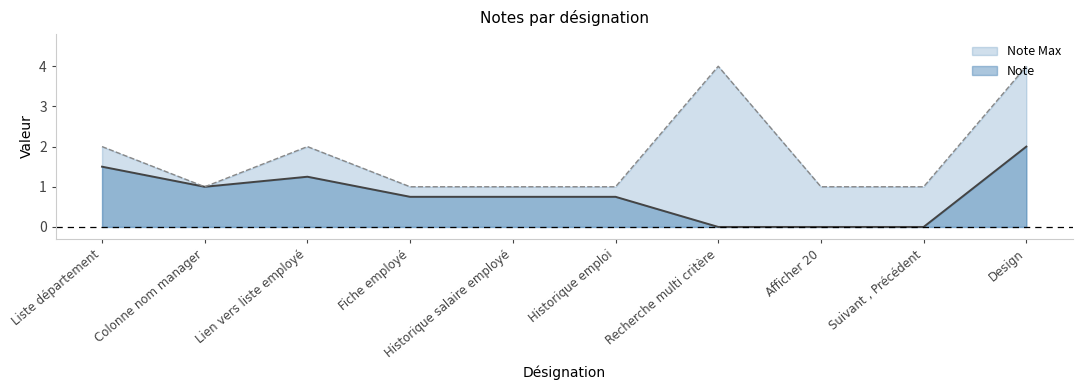

Count the Note Max values in the range 1 to 2.

8